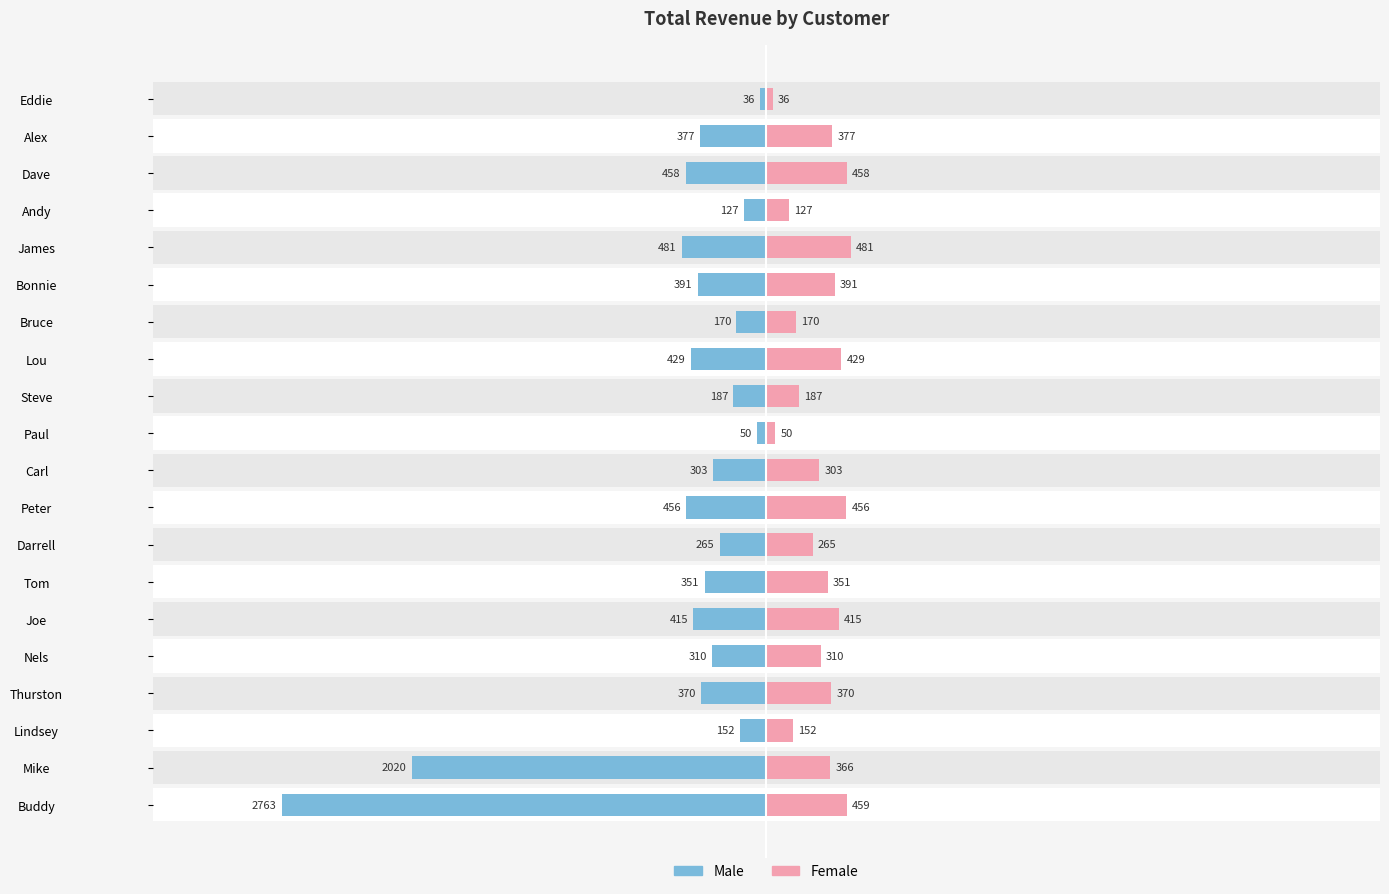

What is the difference between the maximum and minimum values in the Male series?

2727